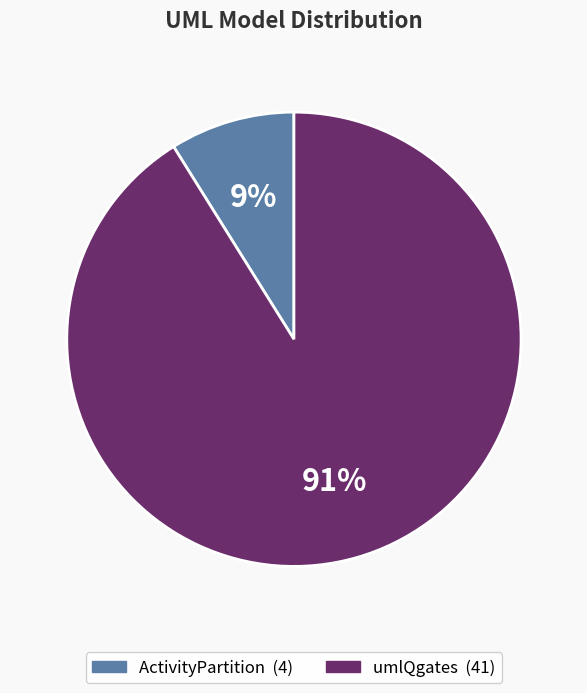

How many slices are in this pie chart?

2